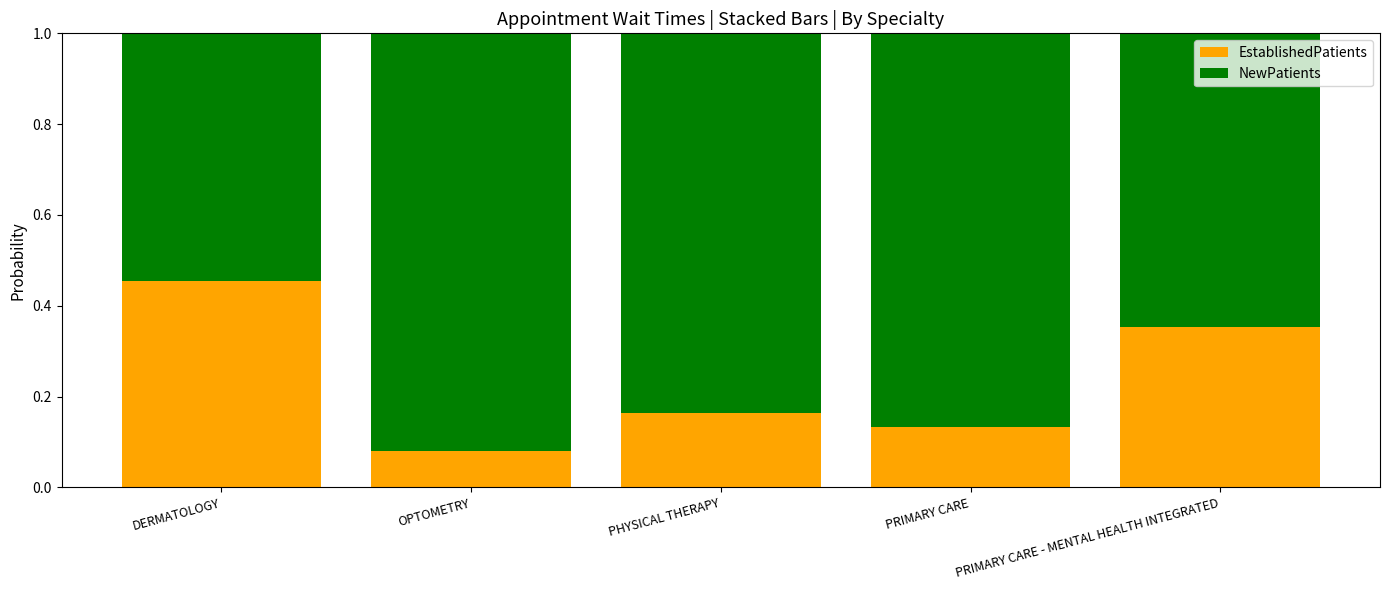

At which label is EstablishedPatients closest to 0?

OPTOMETRY